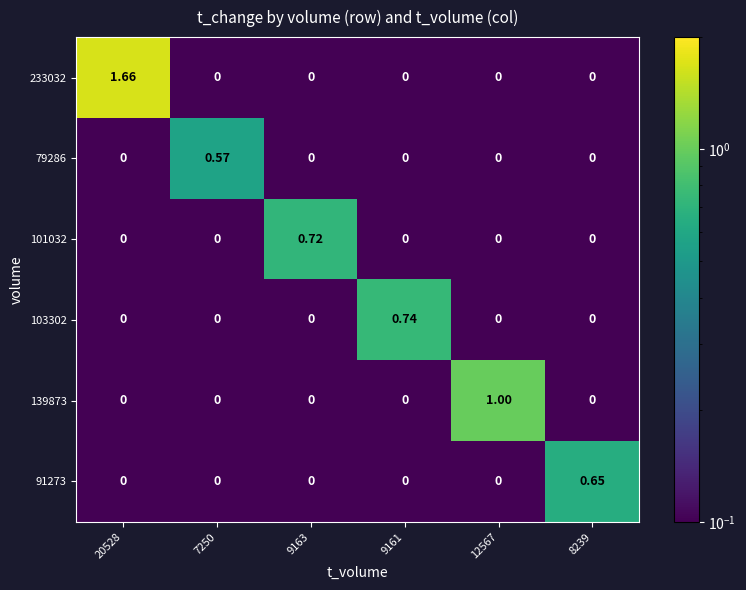

Between 7250 and 8239, which series saw the biggest shift?

91273